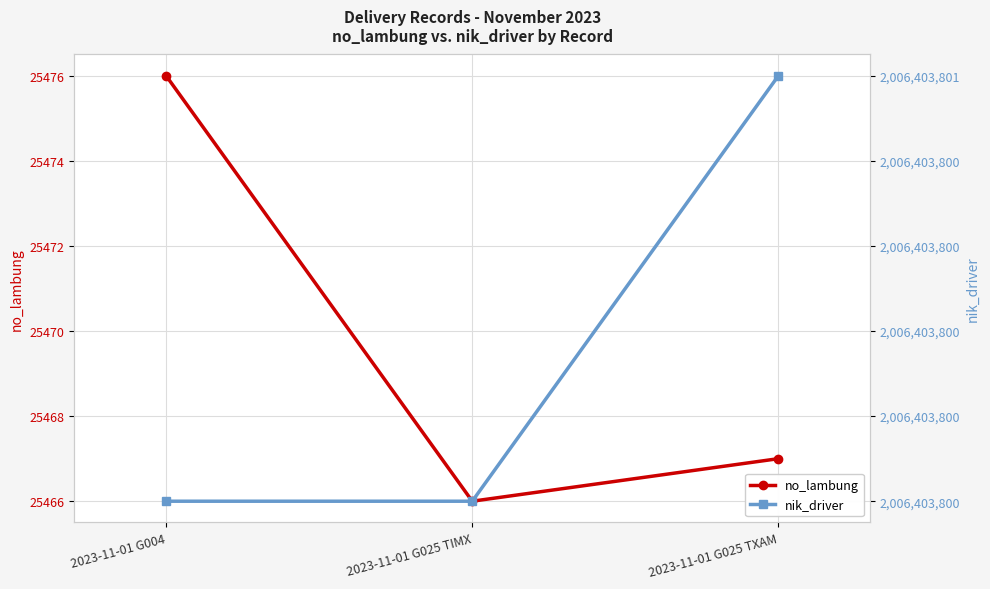

Reading left to right, extract all data points from this chart.

no_lambung: 25476	25466	25467
nik_driver: 2006403800	2006403800	2006403801